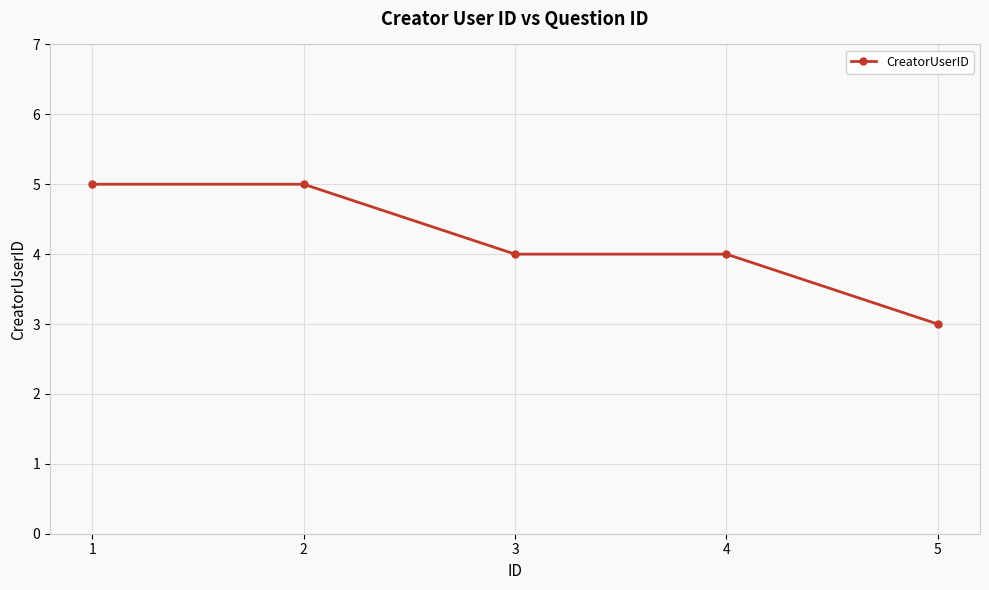

At which category does the chart reach its minimum across all series?

5